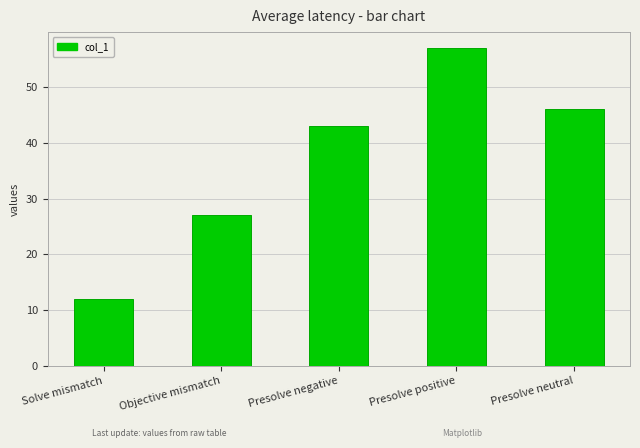

What is the label of the 4th bar from the right?

Objective mismatch